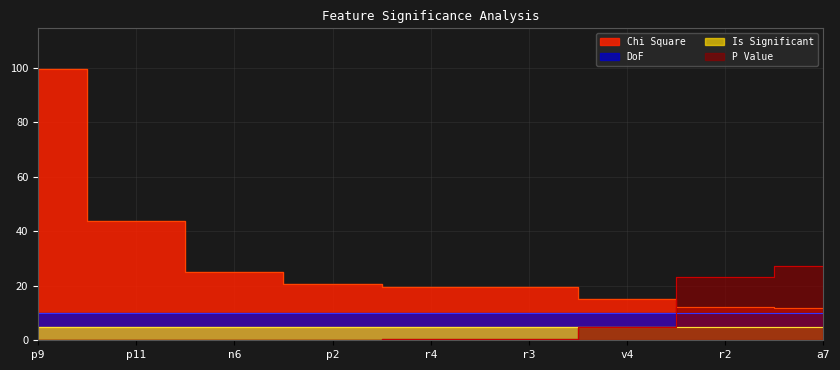

What is the average value of the Chi Square series?

29.7